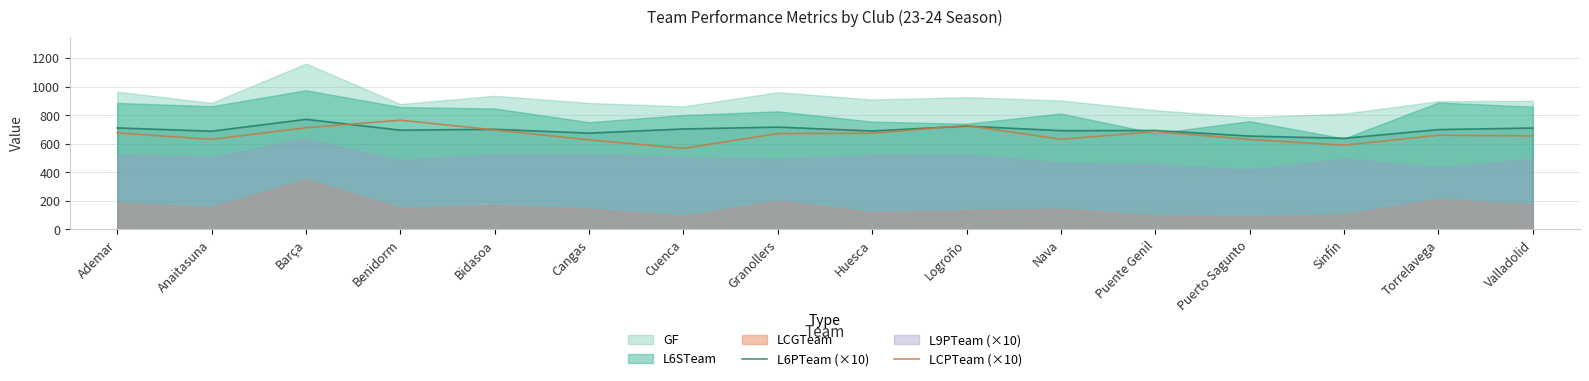

What is the difference between the L6PTeam (×10) values at Puerto Sagunto and Anaitasuna?

34.2